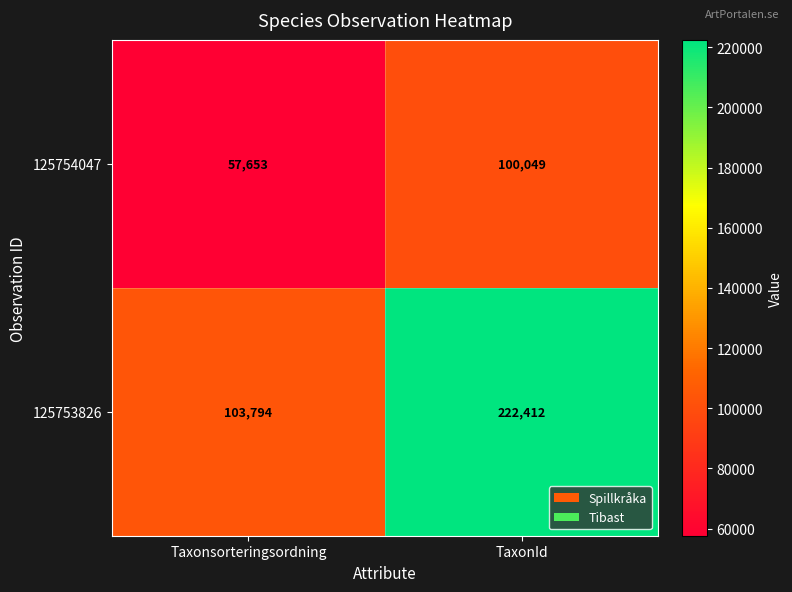

Rank the series by their average value, from lowest to highest.

125754047, 125753826